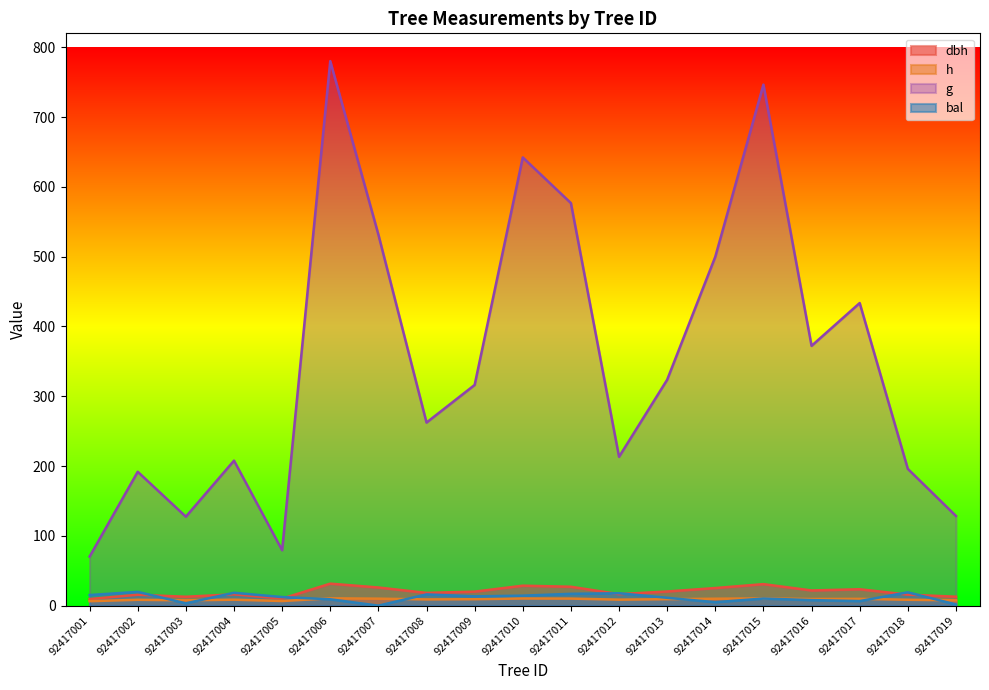

The value of dbh at 92417014 is 25.2. True or false?

True